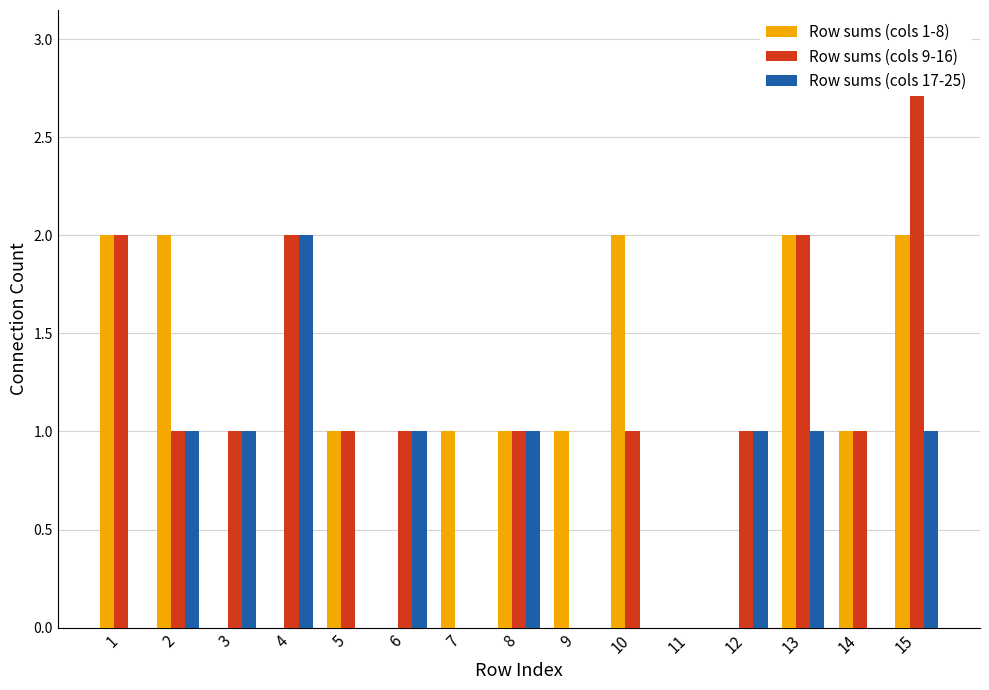

Which has a higher value, 13 or 14?

13